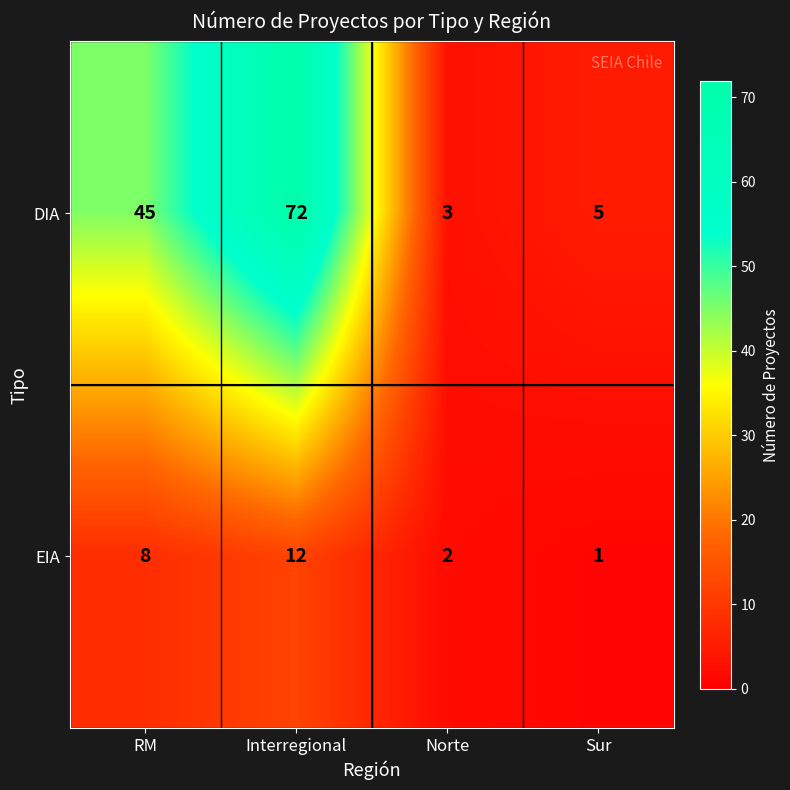

What is the sum of all EIA values?

23